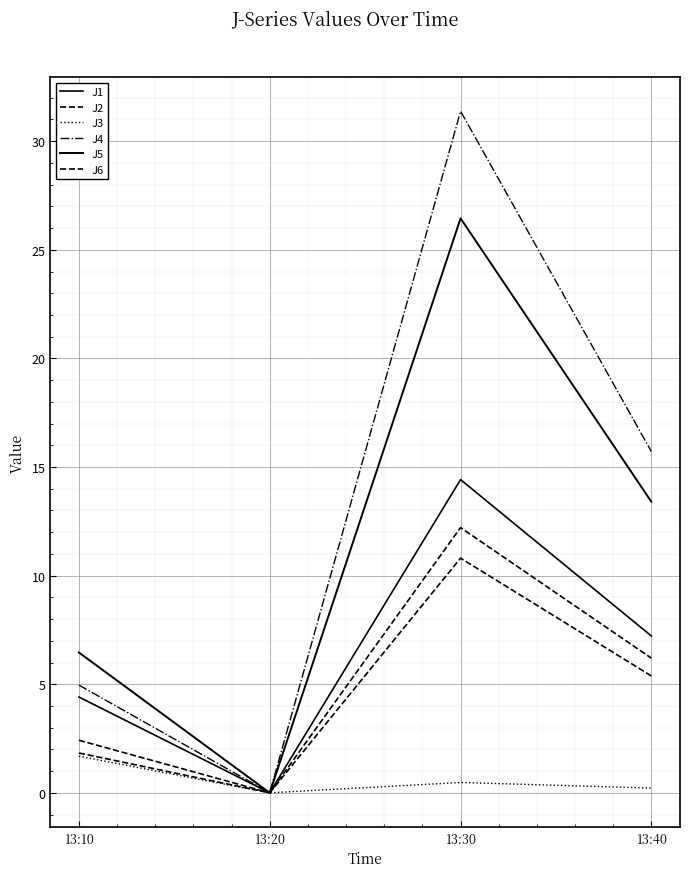

At which label does J1 first exceed 7?

13:30